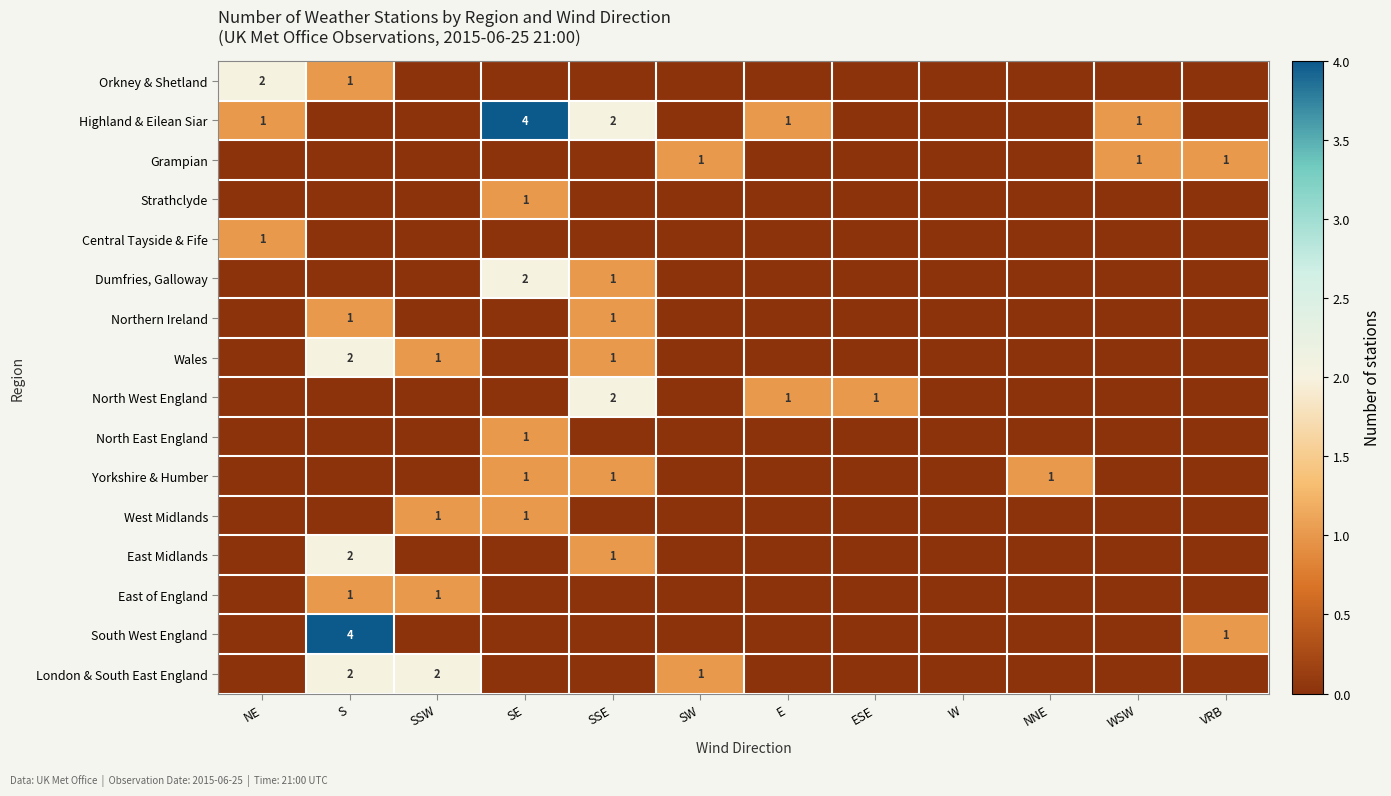

What is the maximum value shown in the chart?

4